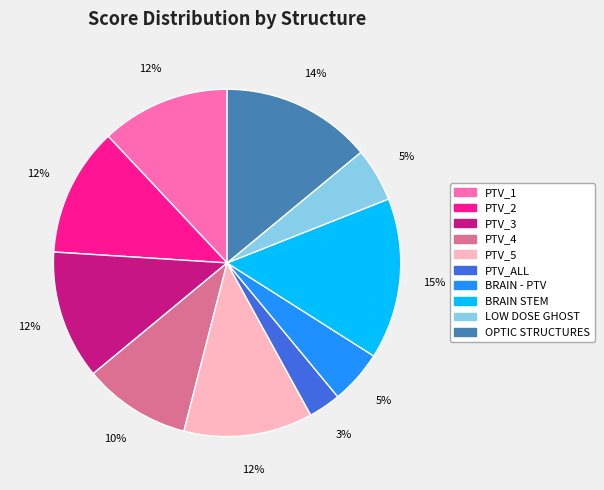

Is the sum of PTV_1 and BRAIN STEM greater than half?

No